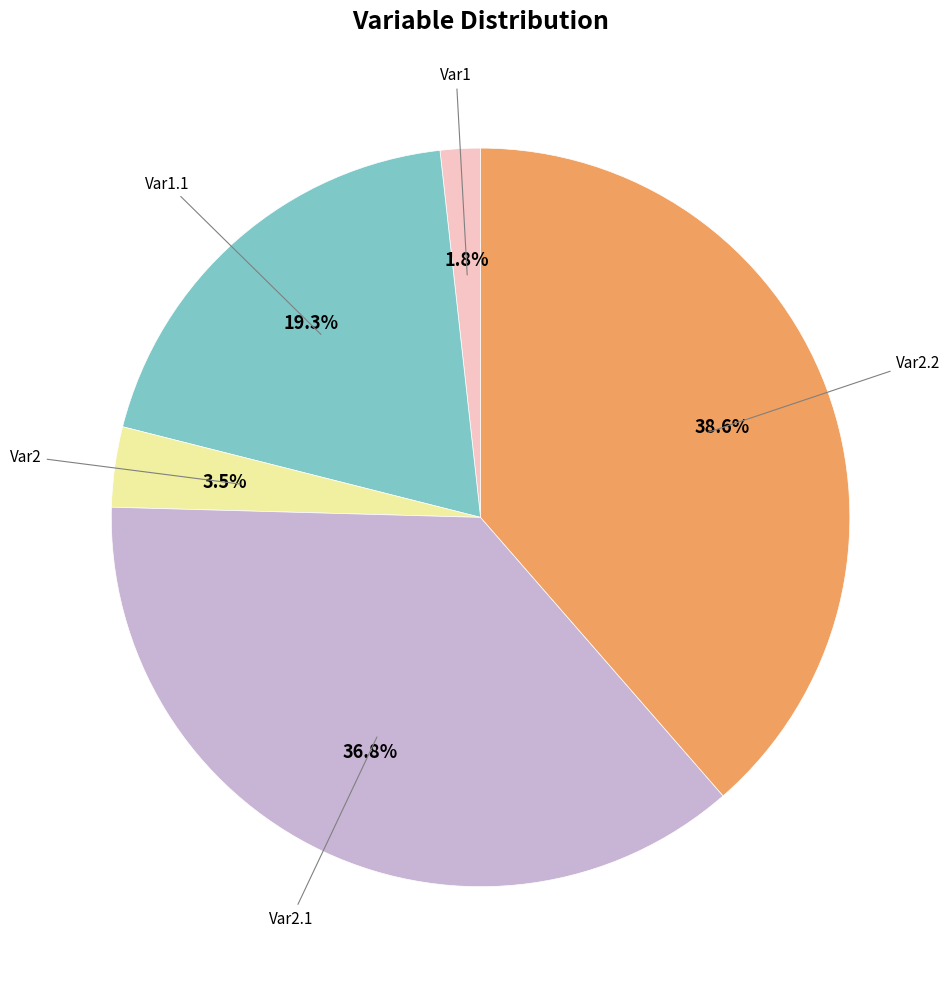

Is there any slice that represents more than half of the pie?

No